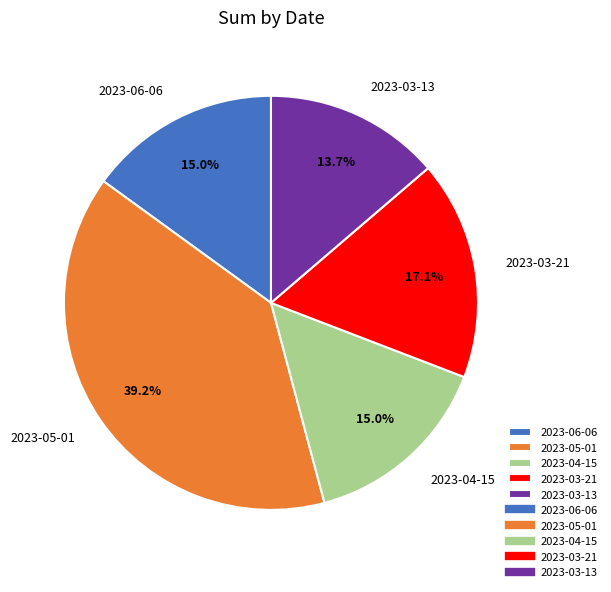

How many segments does this pie chart have?

5